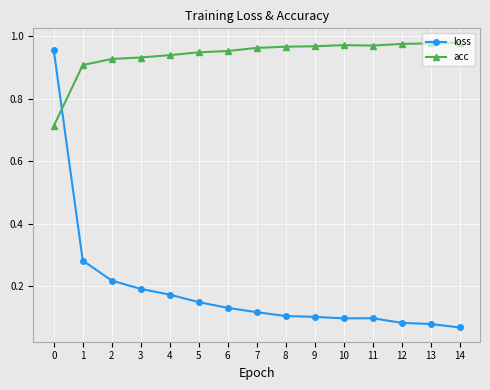

True or false: loss and acc intersect in this chart.

True